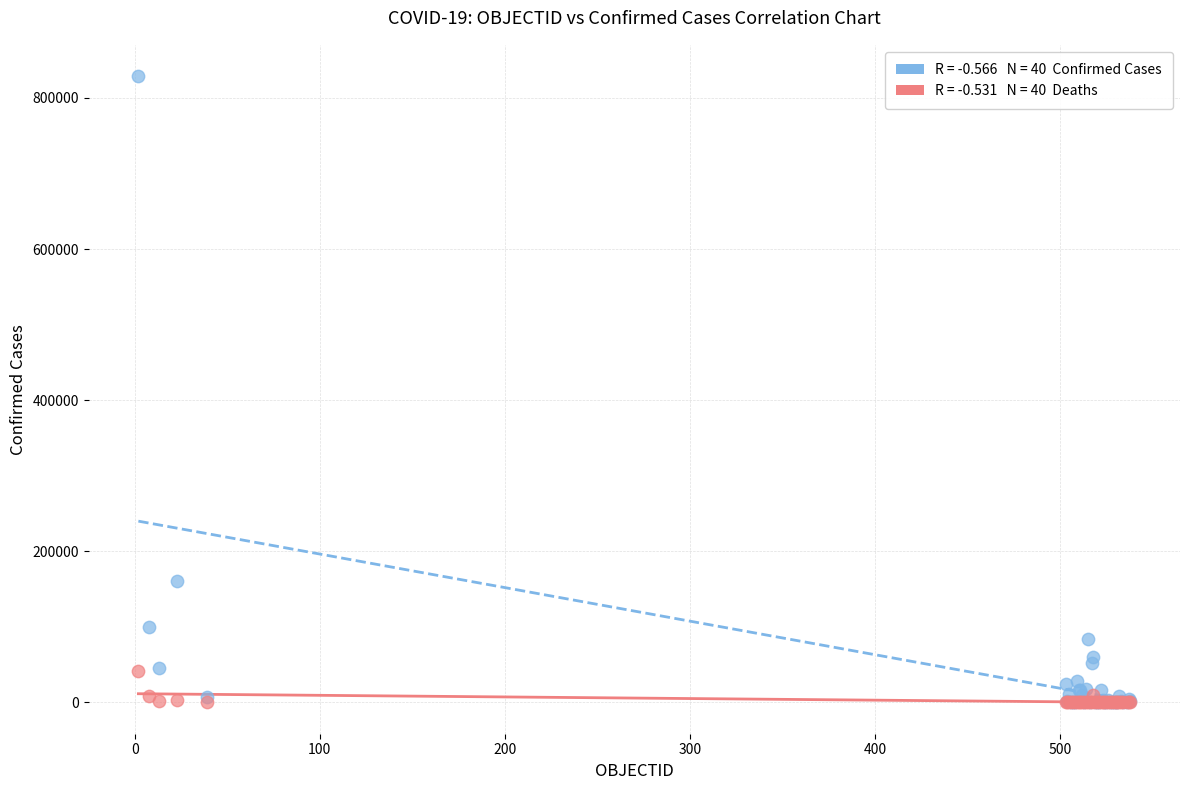

Across all series, what Y value is closest to 414405?

160846